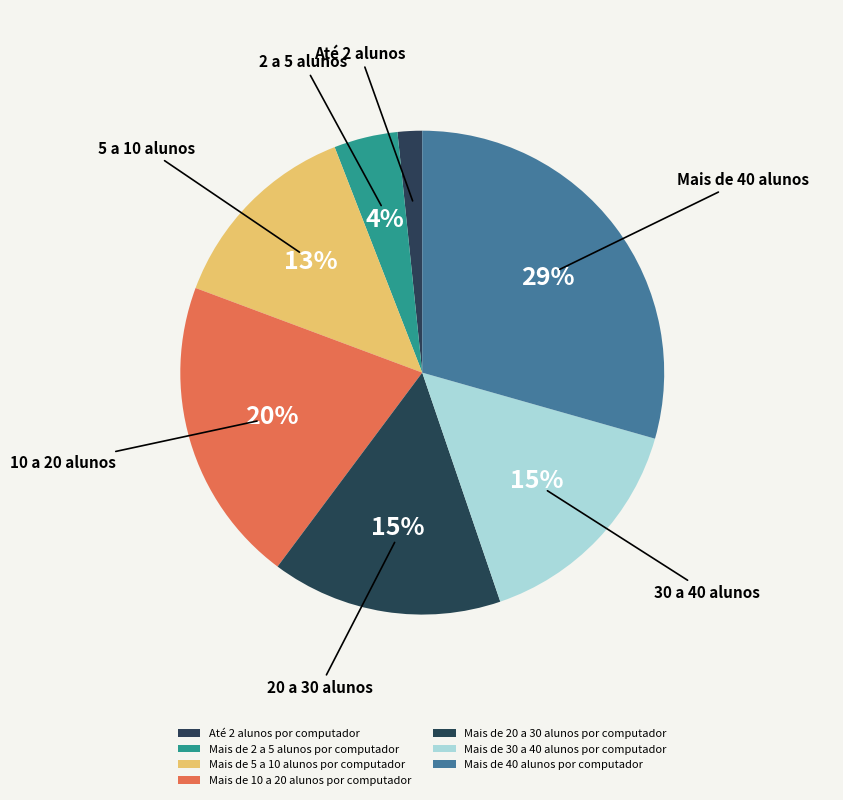

Does Mais de 5 a 10 alunos por computador account for over 50% of the chart?

No